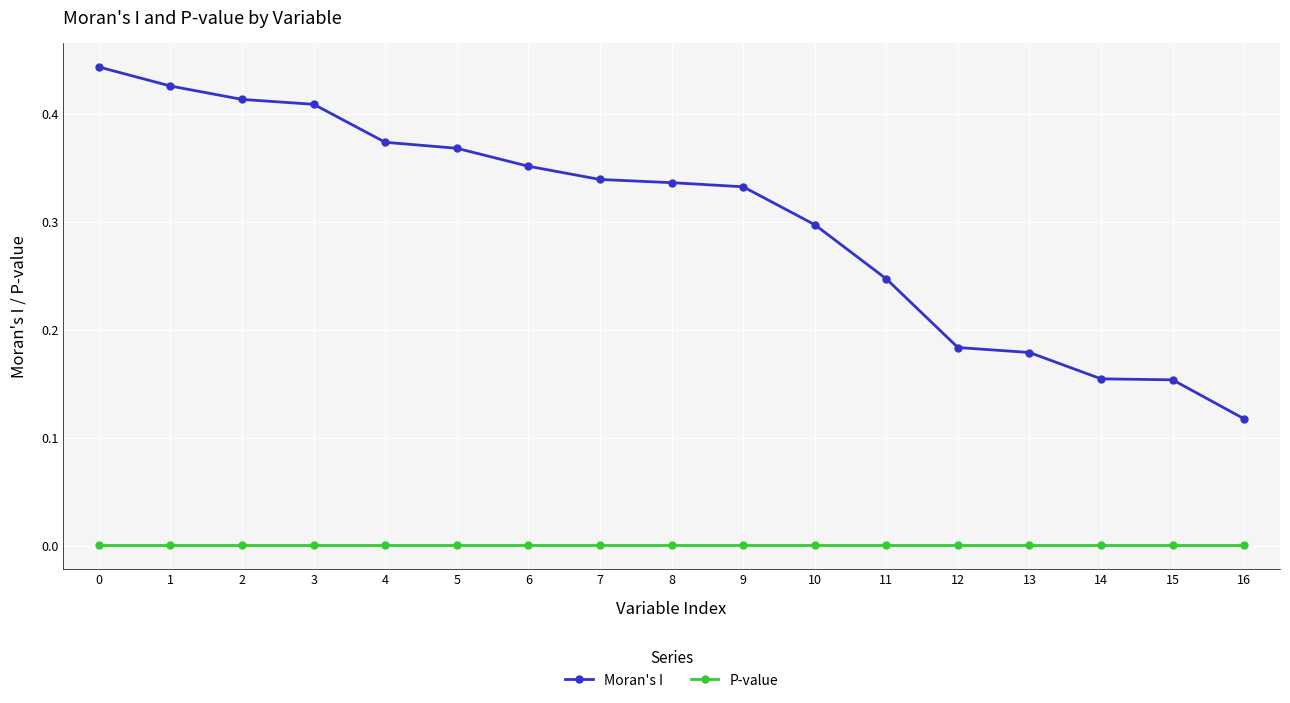

List the series in order of their overall mean, highest first.

Moran's I, P-value